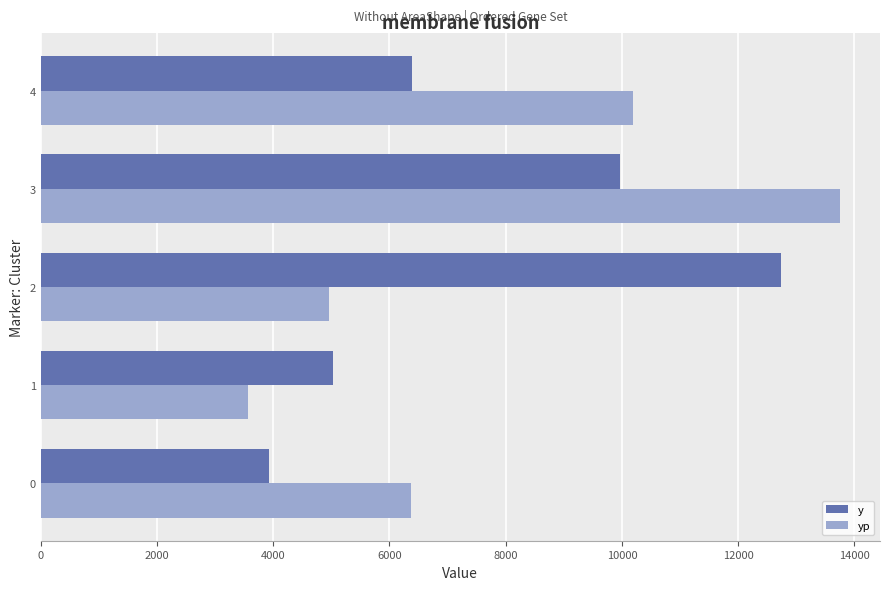

The yp series shows 6371.6 at 0. True or false?

True